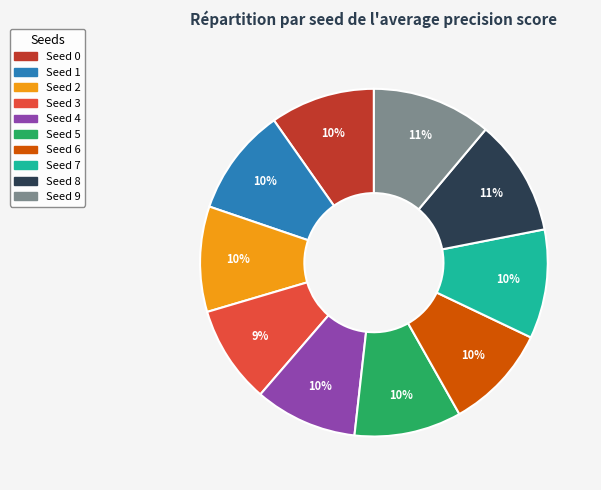

Does any single category account for the majority?

No